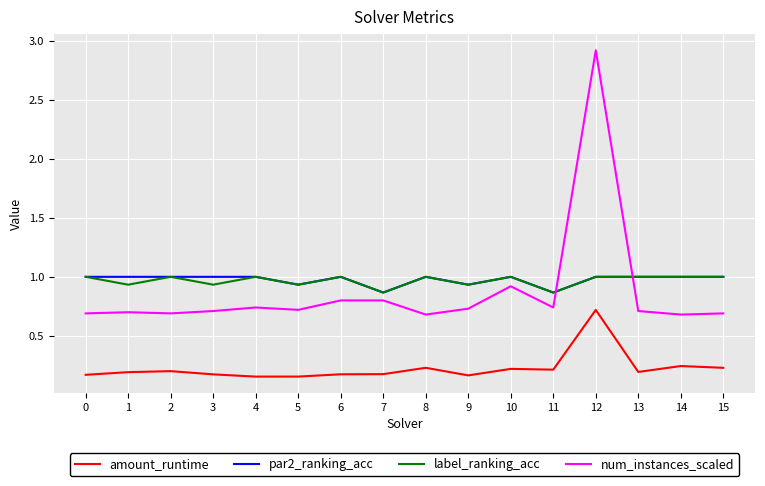

What is the difference between the highest and lowest values at 6?

0.8